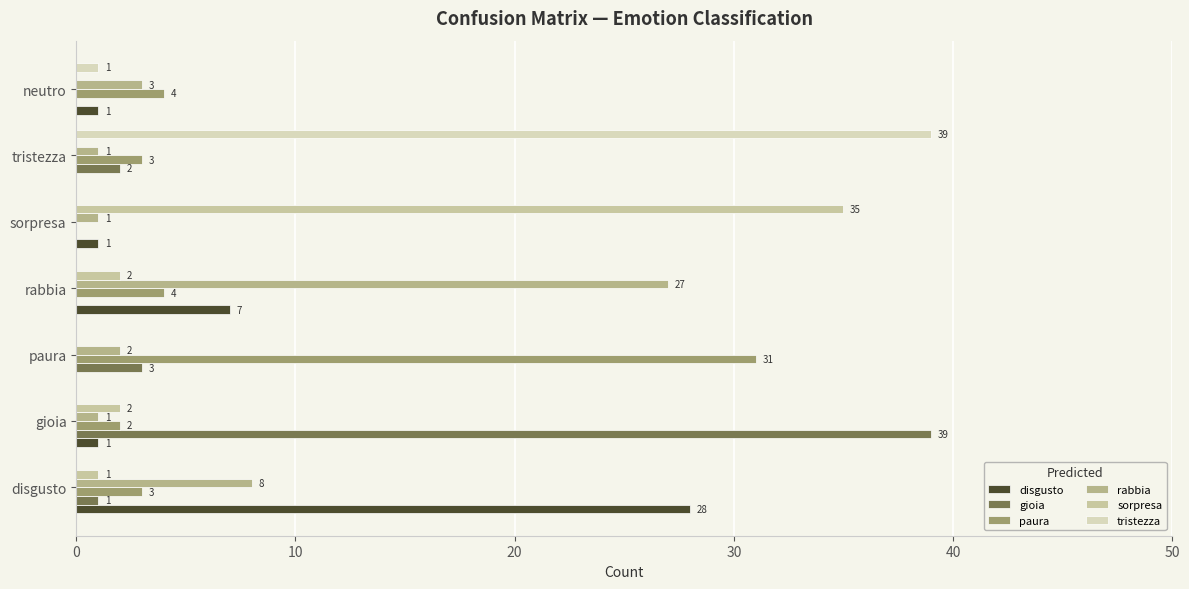

How many positive values does the disgusto series have?

5